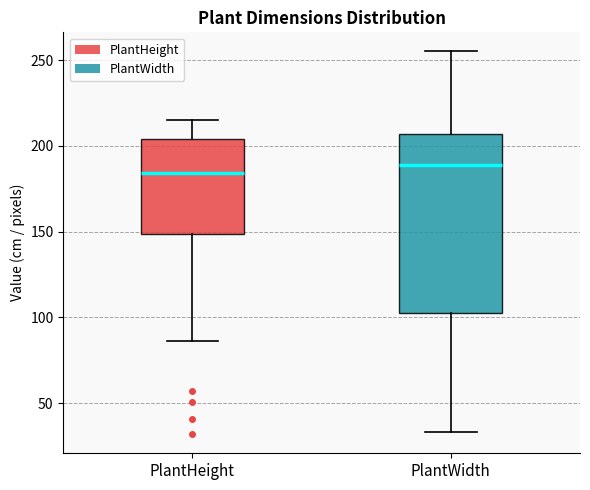

Which box's median line is the highest?

PlantWidth